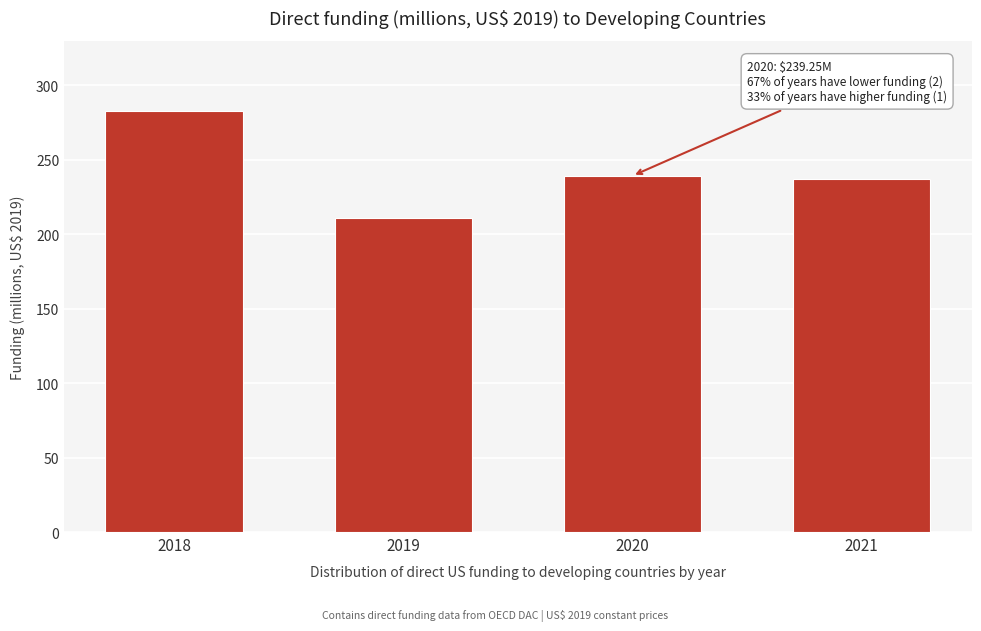

Reading left to right, what are all the values shown in this chart?

2018=282.8	2019=210.9	2020=239.2	2021=237.2